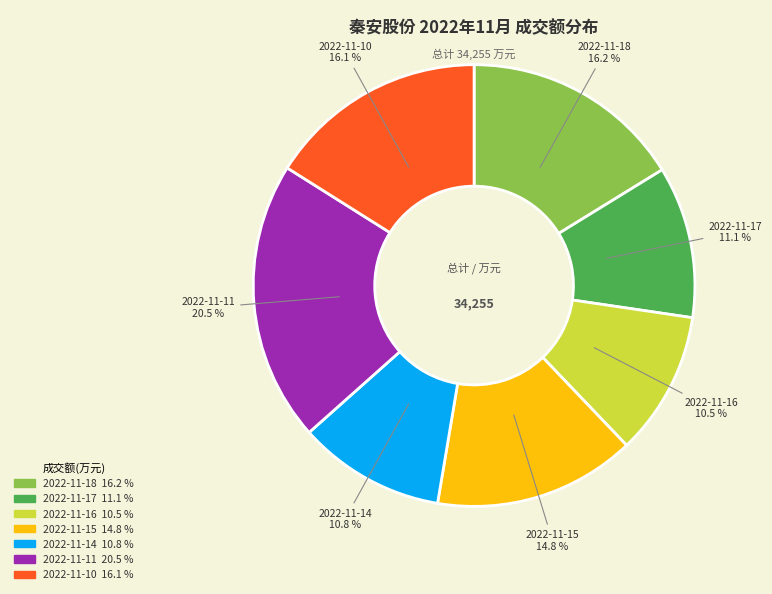

Which category has the biggest portion of the pie?

2022-11-11